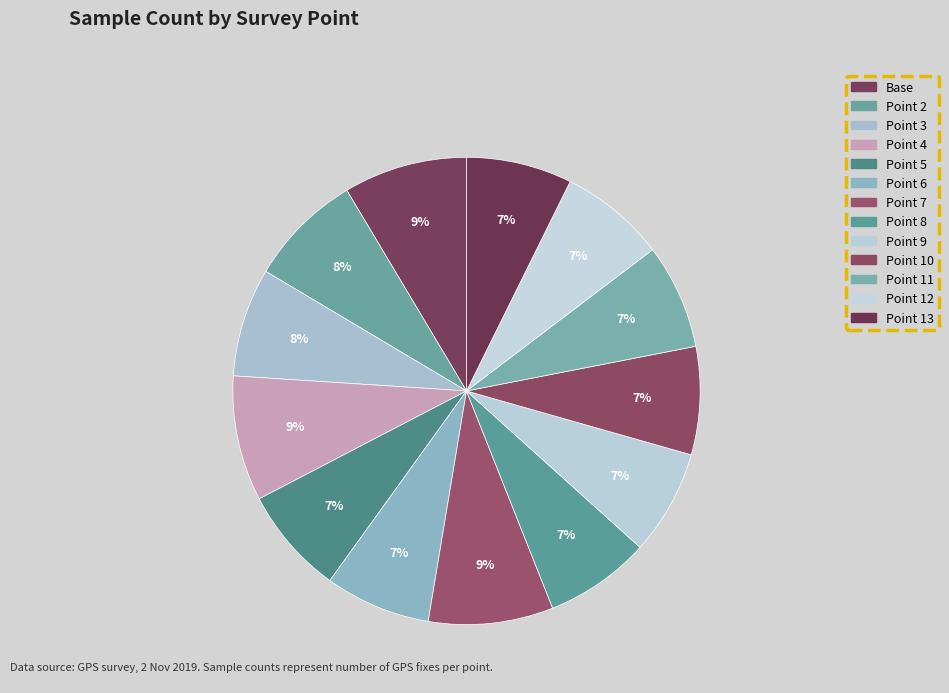

Which slice is the smallest?

Point 9